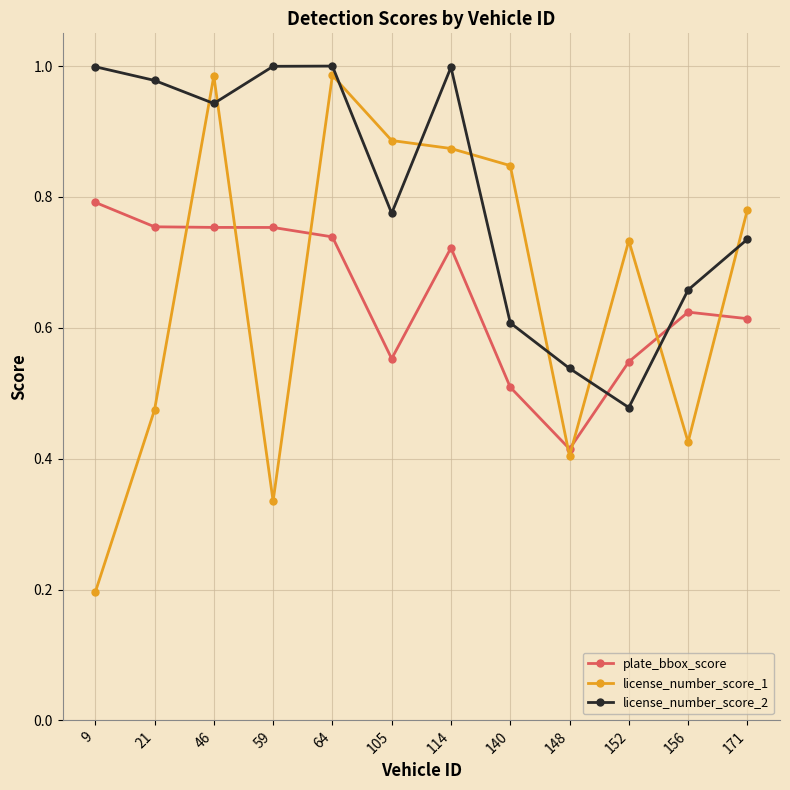

The license_number_score_1 series shows 0.4 at 148. True or false?

True